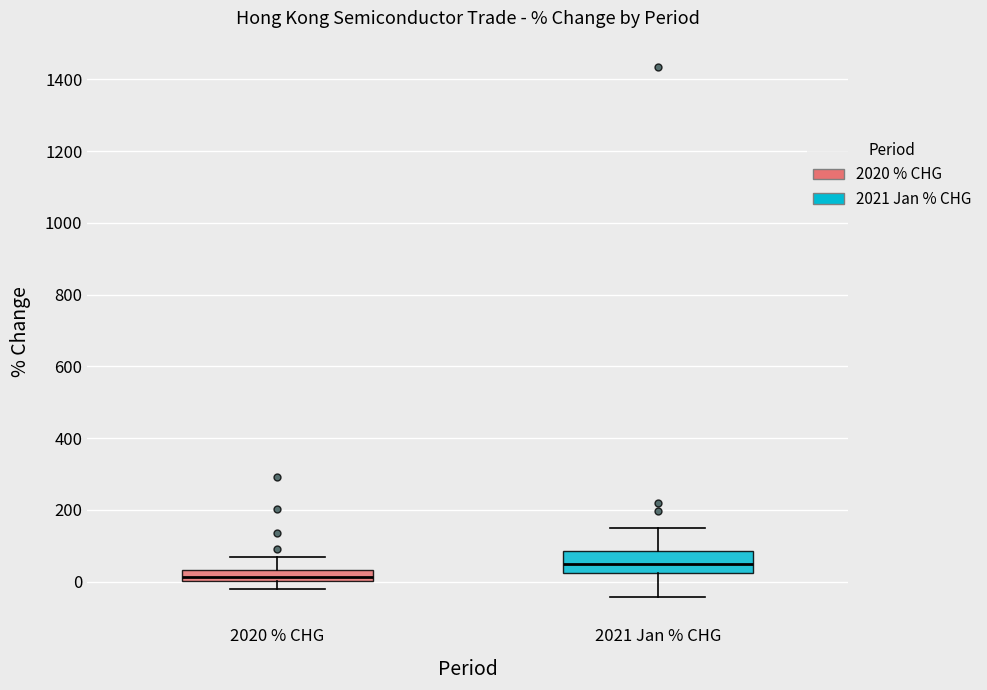

Where is the upper edge of the box for 2021 Jan % CHG on the y-axis? The values are not printed on the chart, so give them approximately, as read against the axis.

80